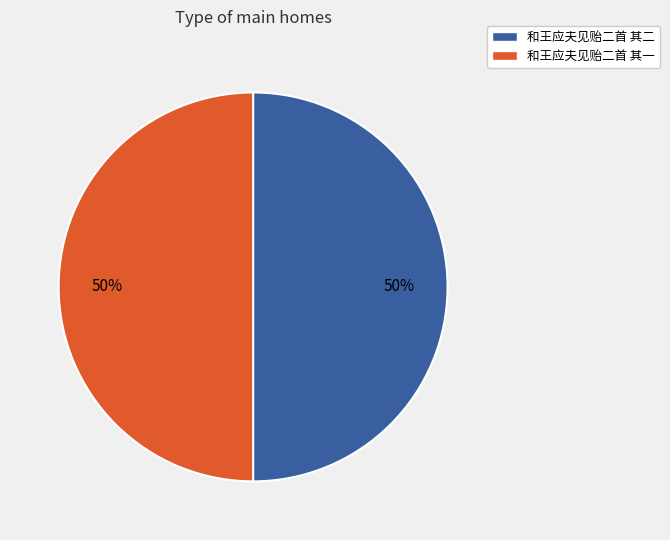

The 和王应夫见贻二首 其一 slice represents 43% of the pie. True or false?

False